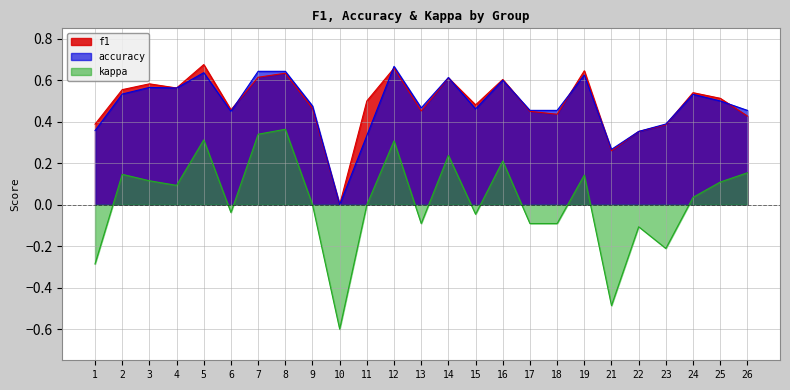

Reading right to left, what are all the values shown in this chart?

f1: 26=0.4	25=0.5	24=0.5	23=0.4	22=0.4	21=0.3	19=0.6	18=0.4	17=0.5	16=0.6	15=0.5	14=0.6	13=0.5	12=0.7	11=0.5	10=0.0	9=0.5	8=0.6	7=0.6	6=0.5	5=0.7	4=0.6	3=0.6	2=0.6	1=0.4
accuracy: 26=0.5	25=0.5	24=0.5	23=0.4	22=0.4	21=0.3	19=0.6	18=0.5	17=0.5	16=0.6	15=0.5	14=0.6	13=0.5	12=0.7	11=0.3	10=0.0	9=0.5	8=0.6	7=0.6	6=0.5	5=0.6	4=0.6	3=0.6	2=0.5	1=0.4
kappa: 26=0.2	25=0.1	24=0.0	23=-0.2	22=-0.1	21=-0.5	19=0.1	18=-0.1	17=-0.1	16=0.2	15=-0.0	14=0.2	13=-0.1	12=0.3	11=0.0	10=-0.6	9=0.0	8=0.4	7=0.3	6=-0.0	5=0.3	4=0.1	3=0.1	2=0.1	1=-0.3